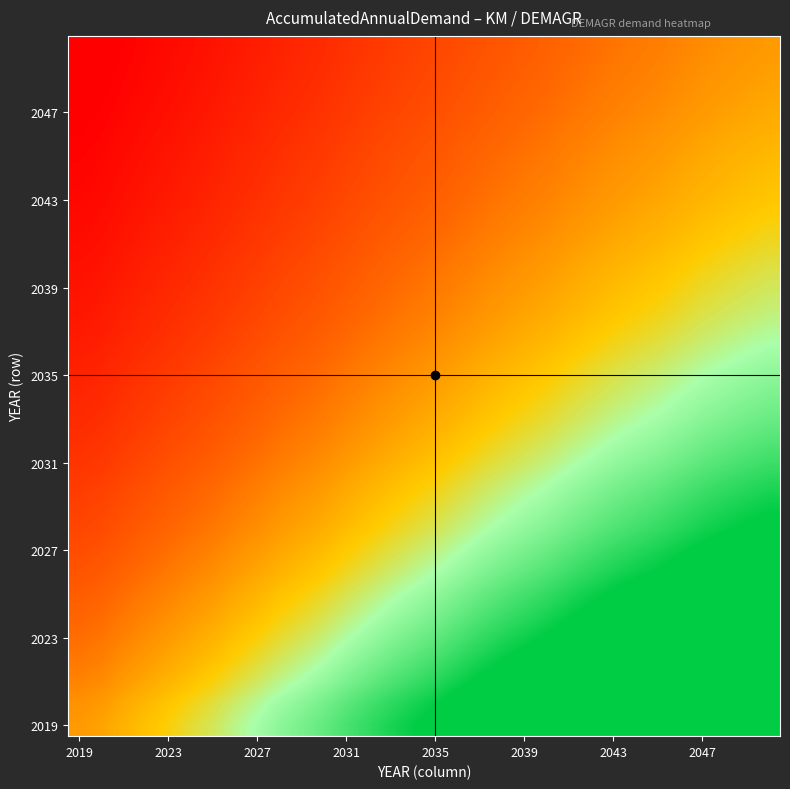

At how many categories does at least one series exceed 1?

31